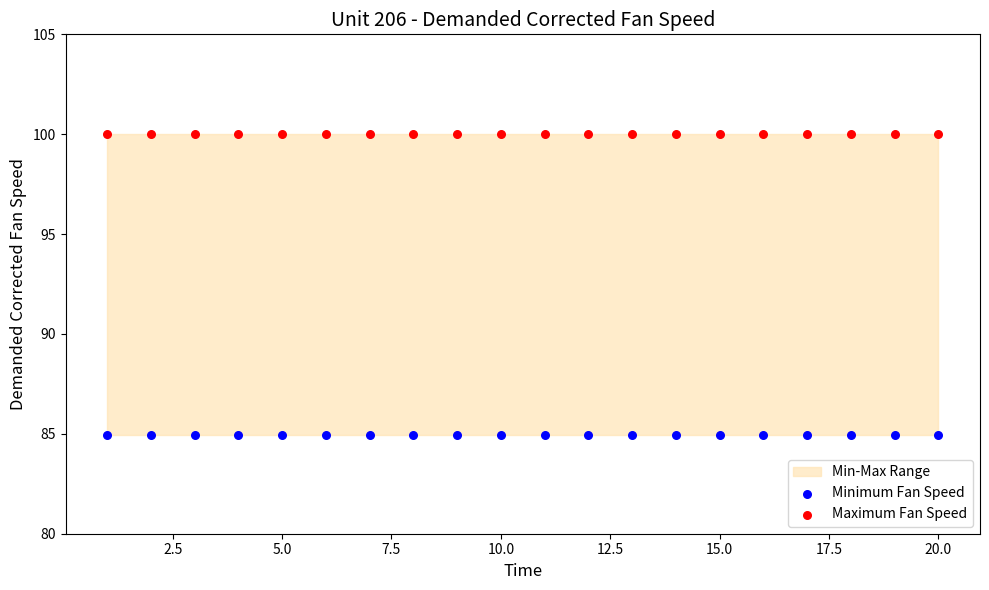

Which series contains the highest Y value?

Maximum Fan Speed